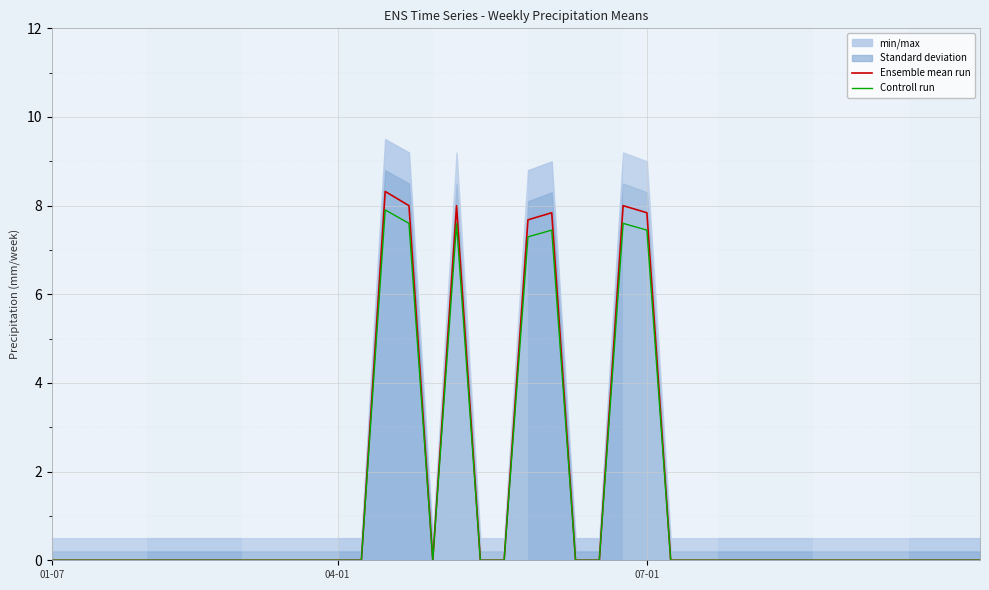

What is the greatest value displayed?

8.3